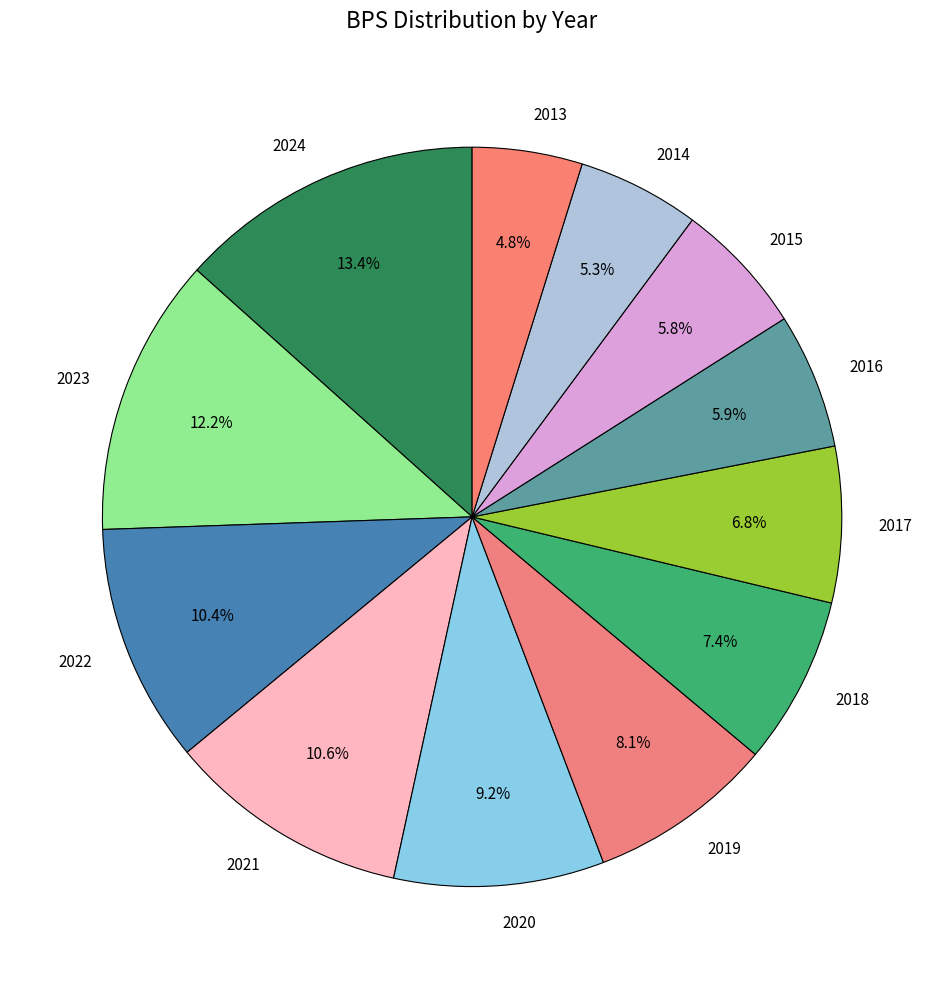

To the nearest percent, what is the combined percentage of 2014 and 2021?

16%